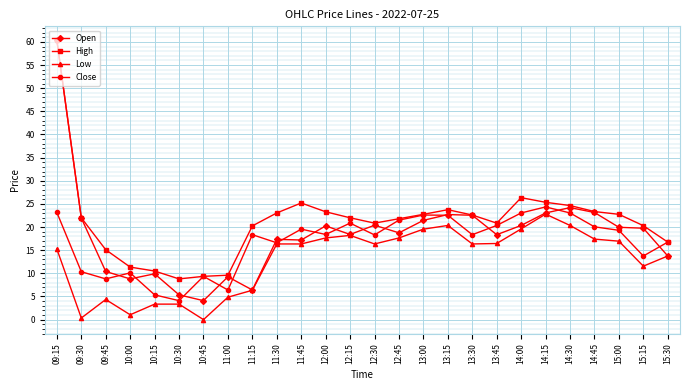

At which category is the sum across all series the highest?

09:15